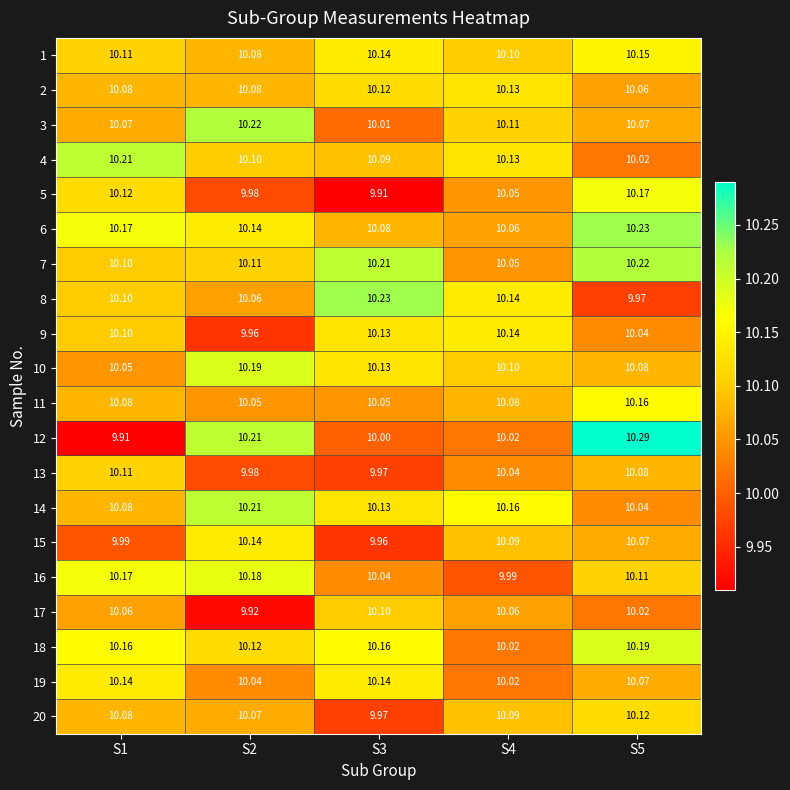

What is the total value across all series at S5?

202.2